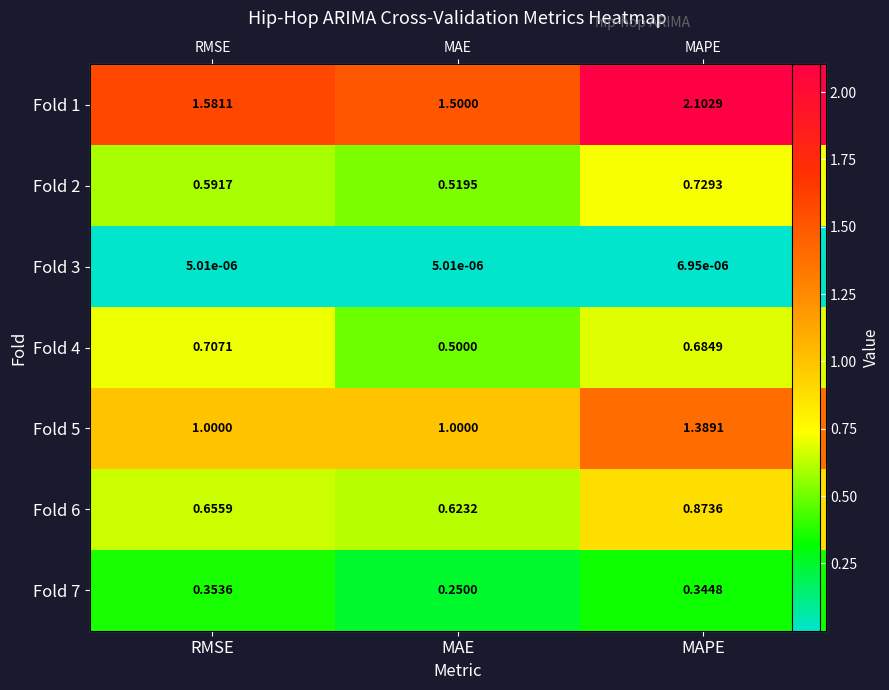

List the series in order of their peak value, highest first.

Fold 1, Fold 5, Fold 6, Fold 2, Fold 4, Fold 7, Fold 3